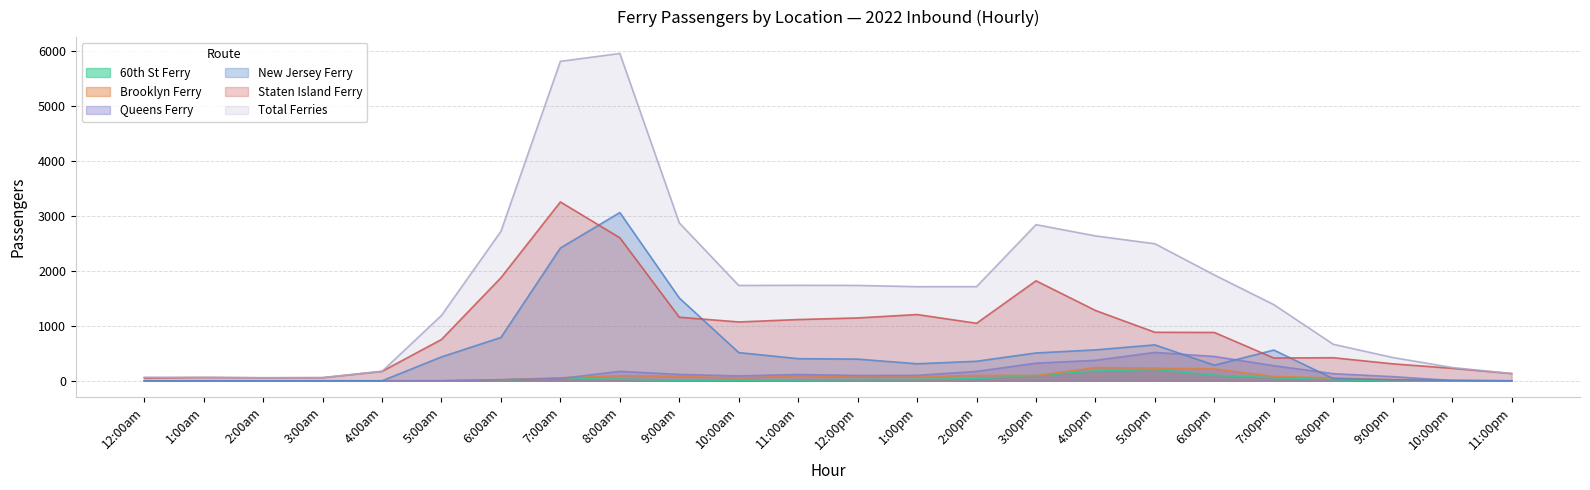

True or false: Queens Ferry and Staten Island Ferry intersect in this chart.

False